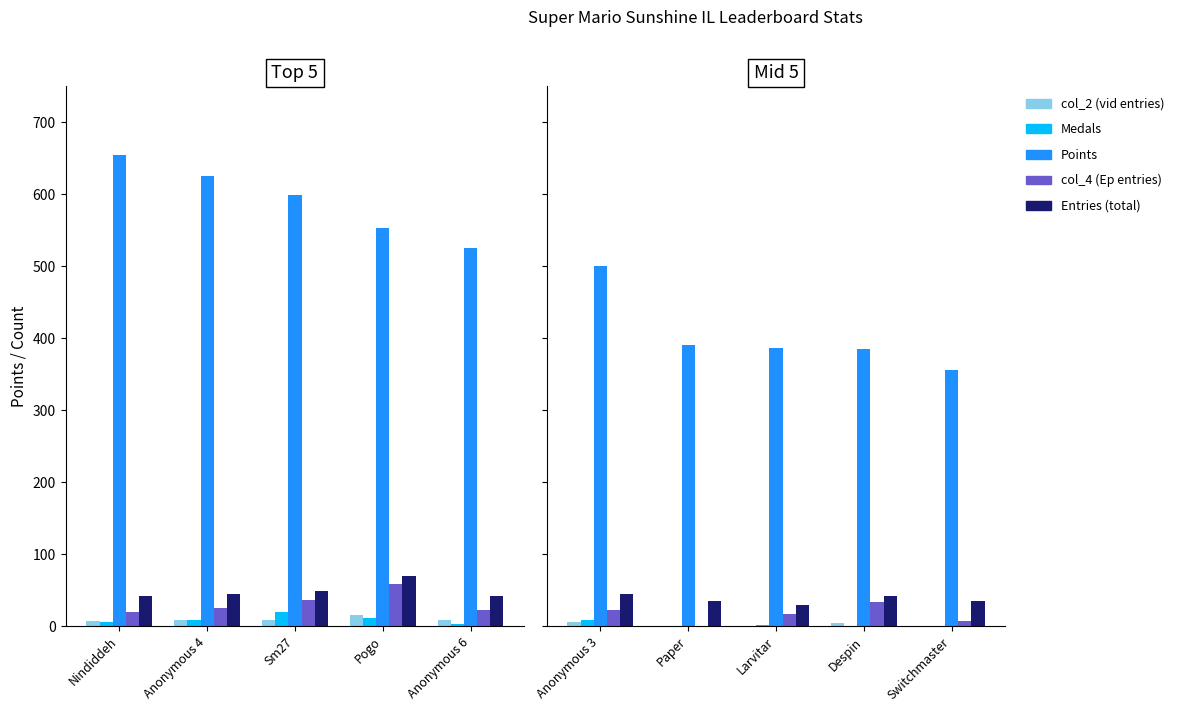

Which series has the largest total across all categories?

Points